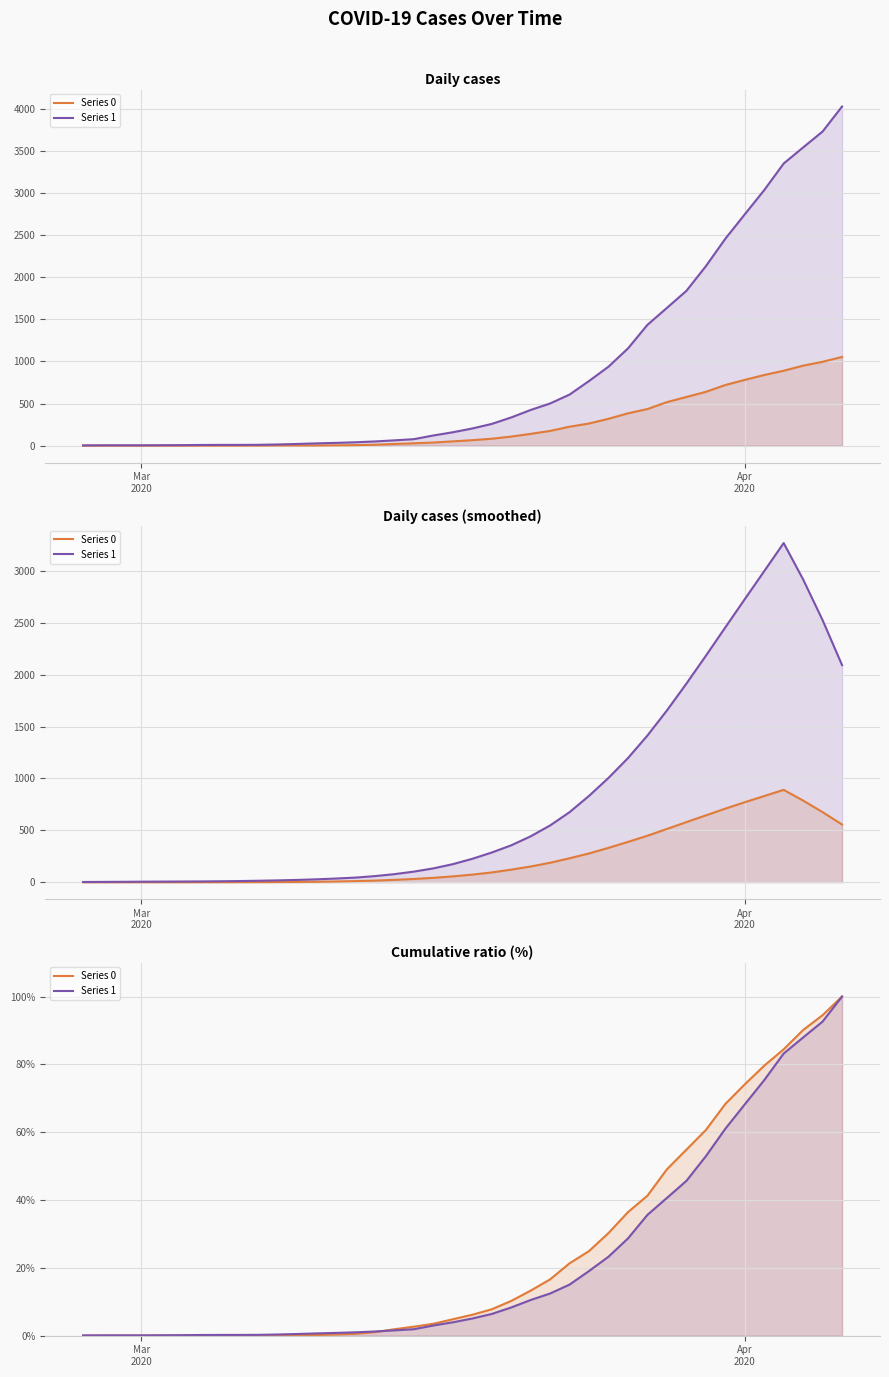

At how many categories does at least one series exceed 45?

10